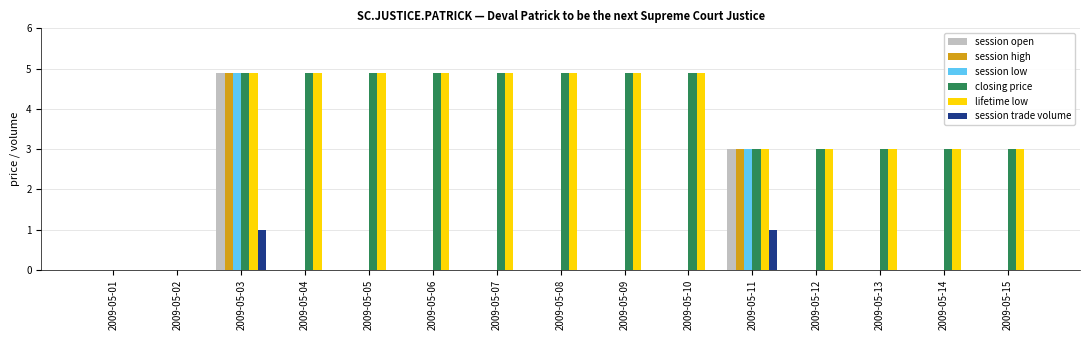

True or false: session trade volume has a value of 0.0 at 2009-05-09.

True